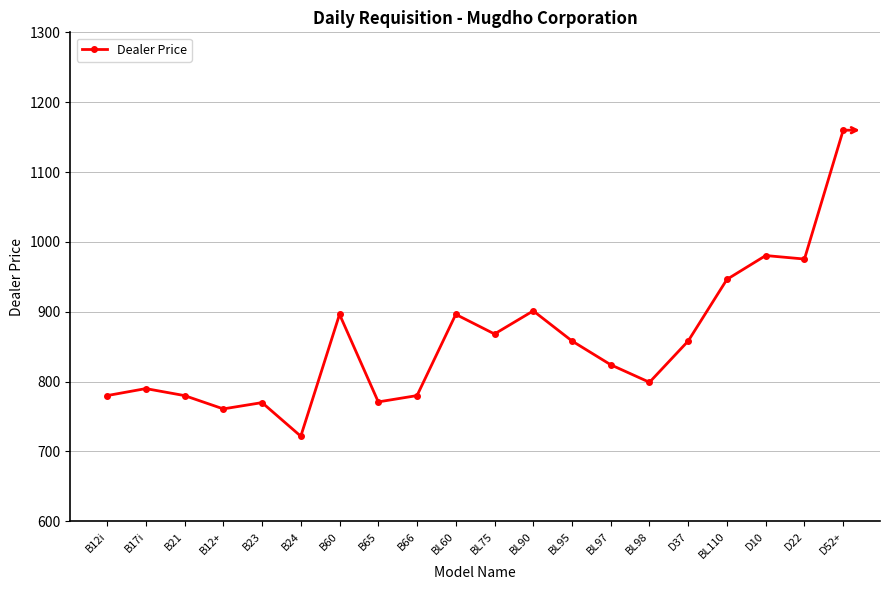

What is the average value?

855.8